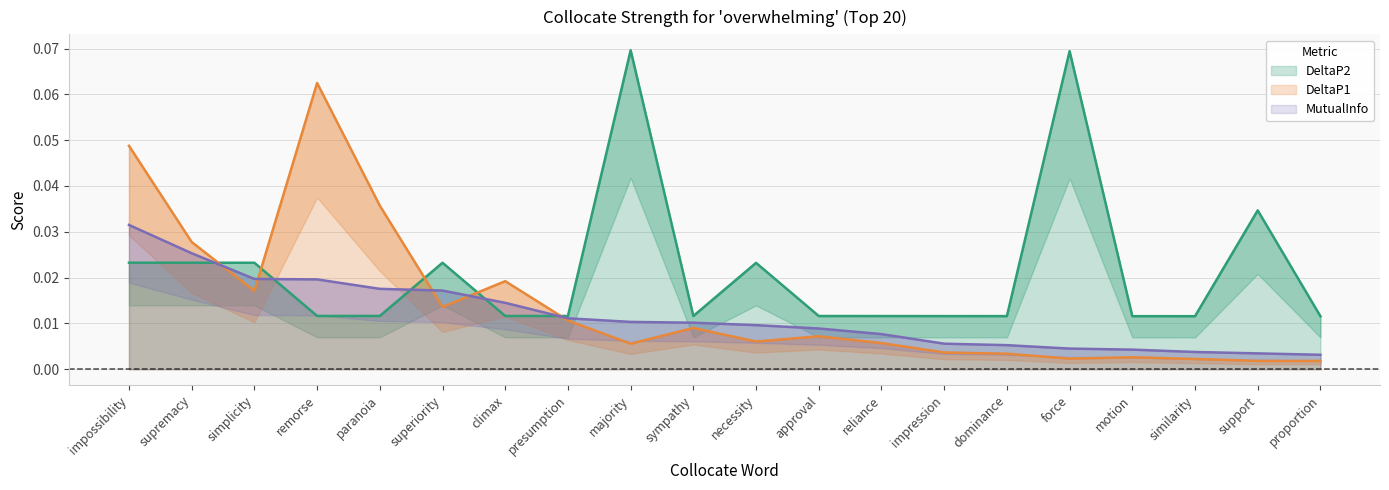

Reading right to left, transcribe all the data shown in this chart.

DeltaP1: 0.0	0.0	0.0	0.0	0.0	0.0	0.0	0.0	0.0	0.0	0.0	0.0	0.0	0.0	0.0	0.0	0.1	0.0	0.0	0.0
DeltaP2: 0.0	0.0	0.0	0.0	0.1	0.0	0.0	0.0	0.0	0.0	0.0	0.1	0.0	0.0	0.0	0.0	0.0	0.0	0.0	0.0
MutualInfo: 0.0	0.0	0.0	0.0	0.0	0.0	0.0	0.0	0.0	0.0	0.0	0.0	0.0	0.0	0.0	0.0	0.0	0.0	0.0	0.0